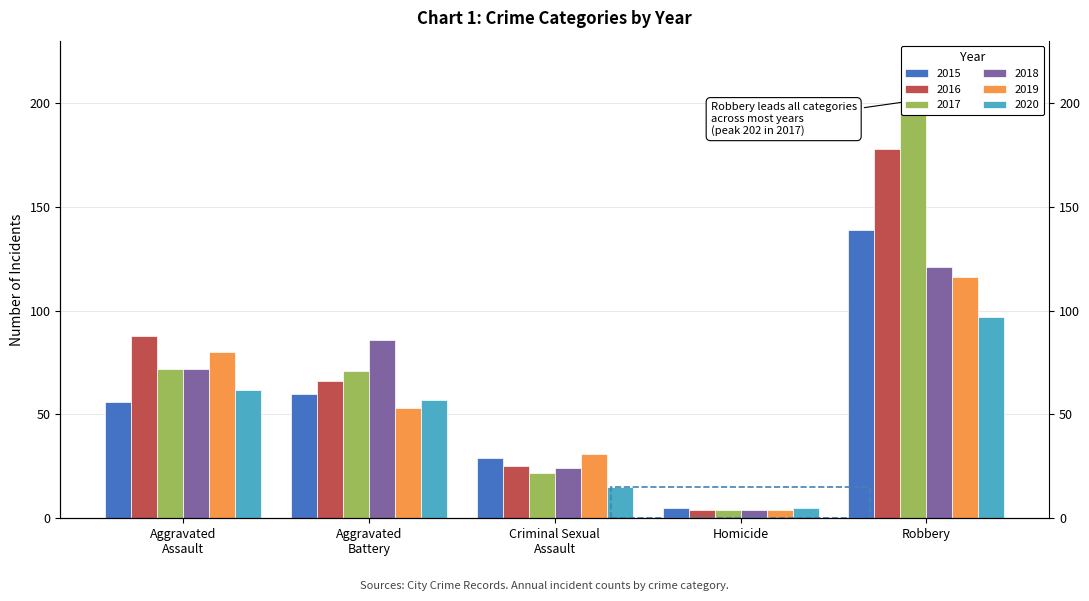

What is the difference between the maximum and minimum values in the 2019 series?

112